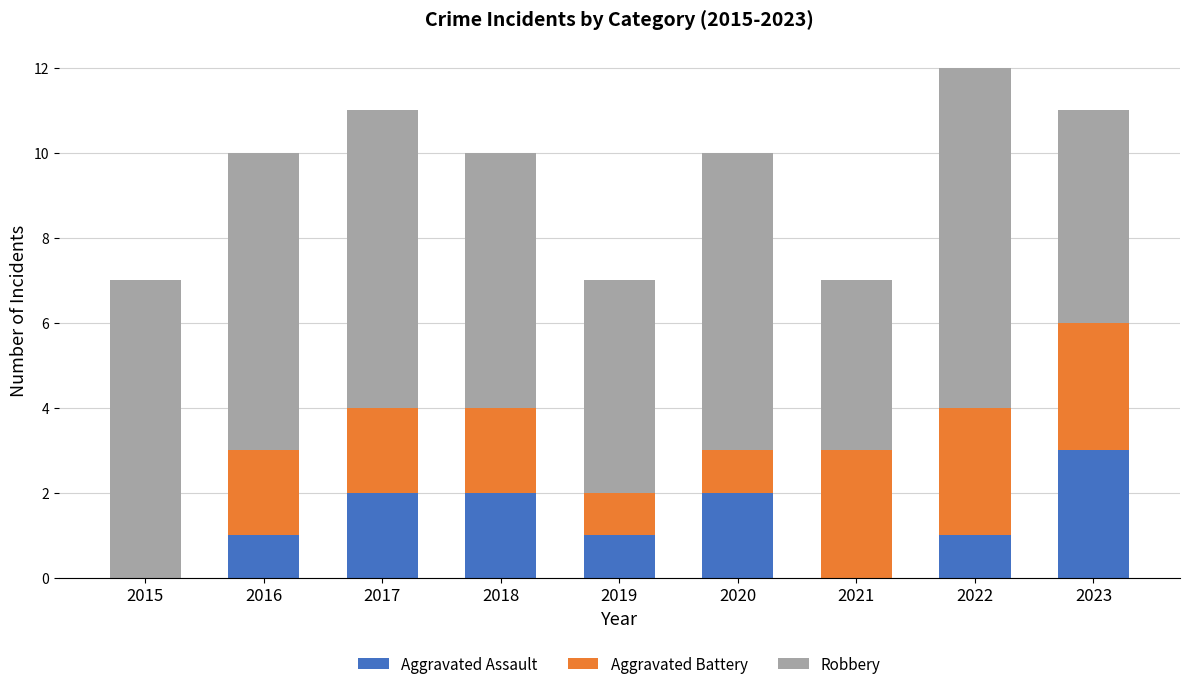

How many Aggravated Assault values are between 1 and 2?

6